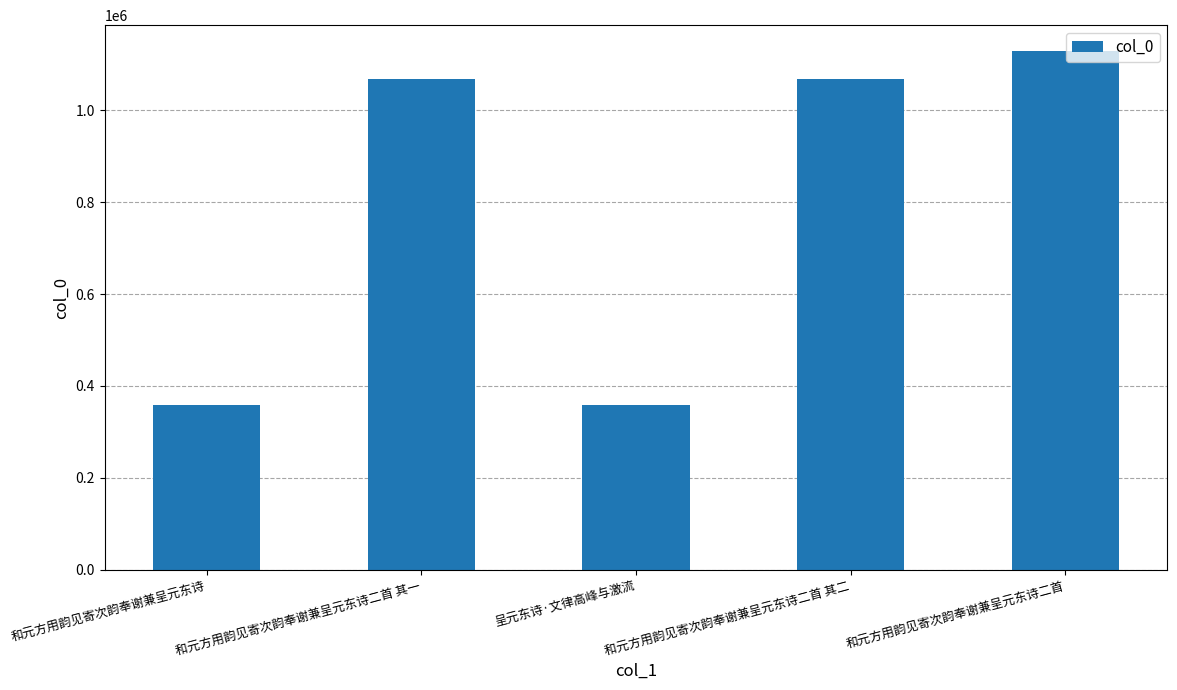

What is the change in value from 呈元东诗·文律高峰与激流 to 和元方用韵见寄次韵奉谢兼呈元东诗二首 其二?

+708931